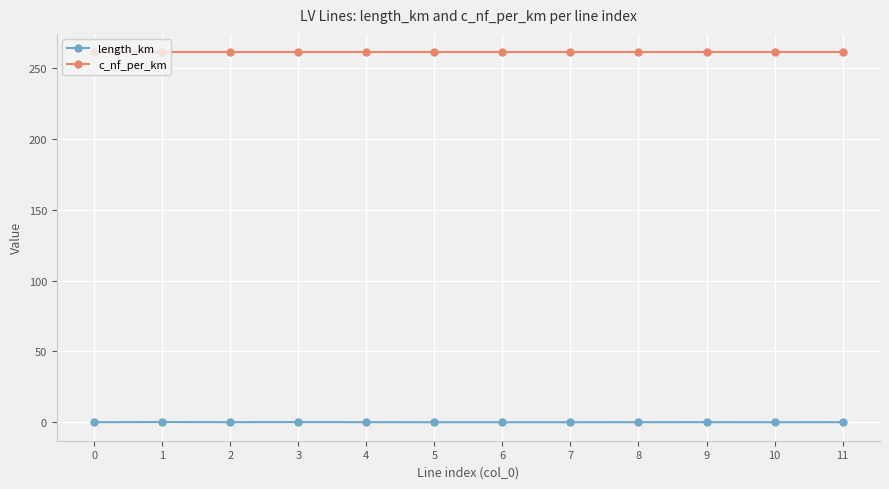

Is the value of length_km at 9 greater than the value of c_nf_per_km at 8?

No